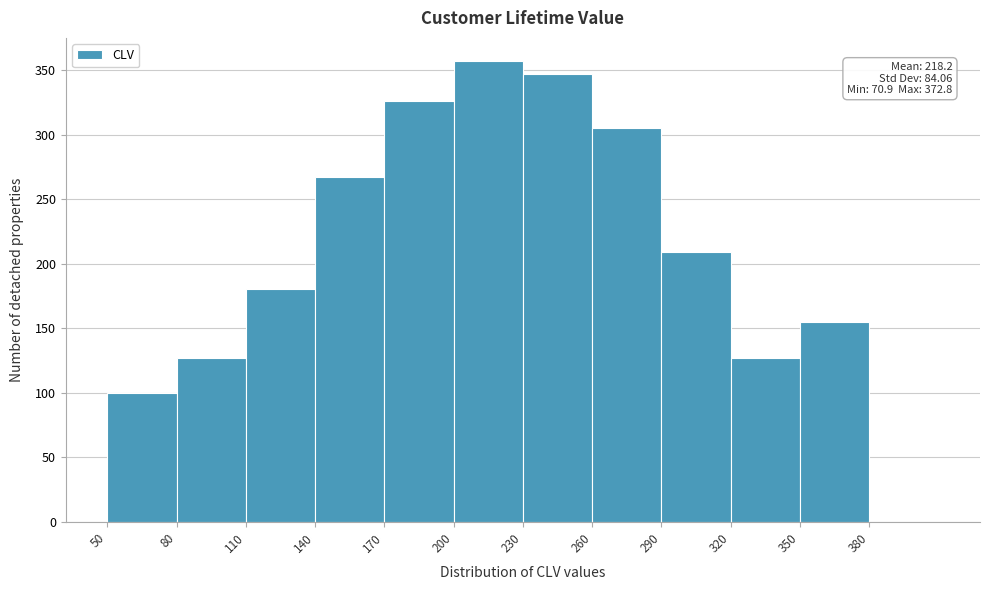

Which range on the x-axis has the tallest bar?

200 to 230